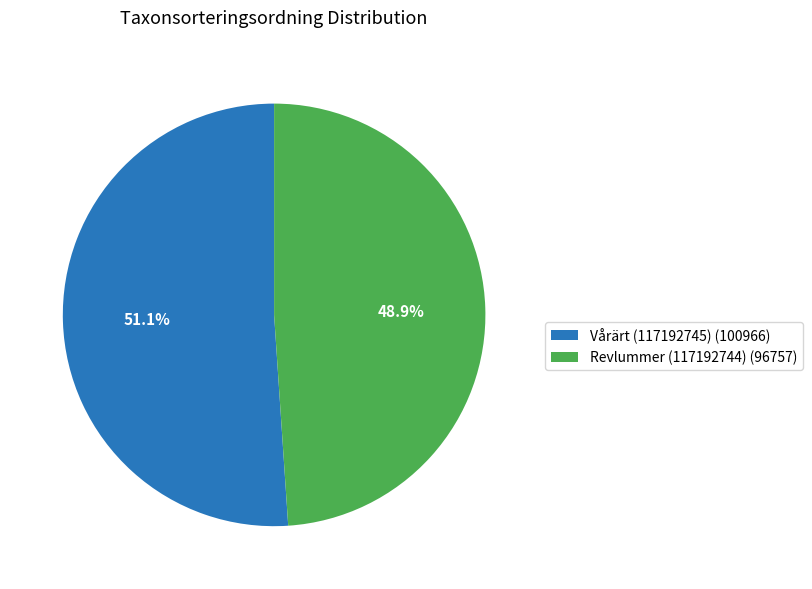

Combined, do Revlummer (117192744) and Vårärt (117192745) account for over 50%?

Yes